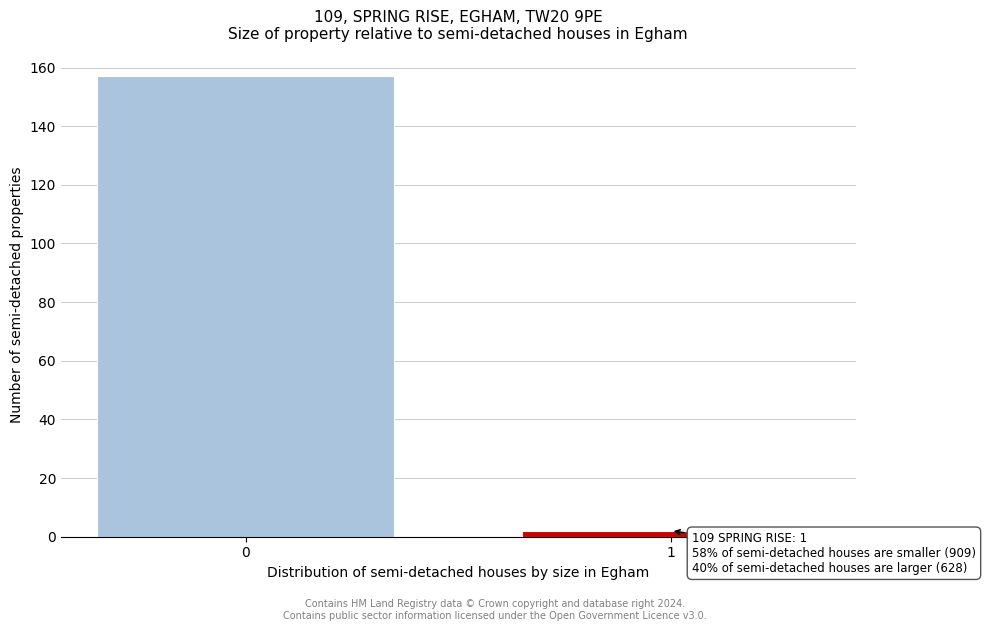

Reading left to right, extract all data points from this chart.

157	2